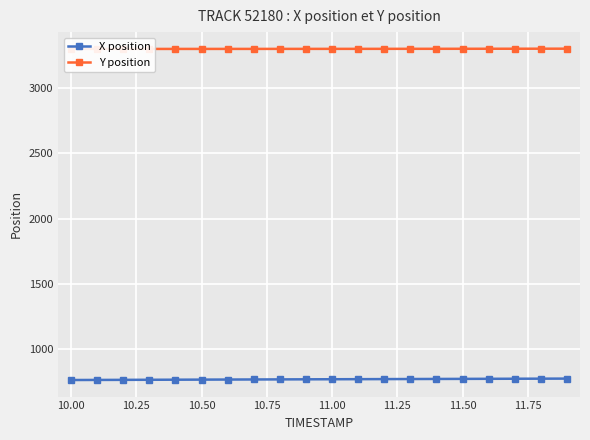

True or false: Y position and X position intersect in this chart.

False